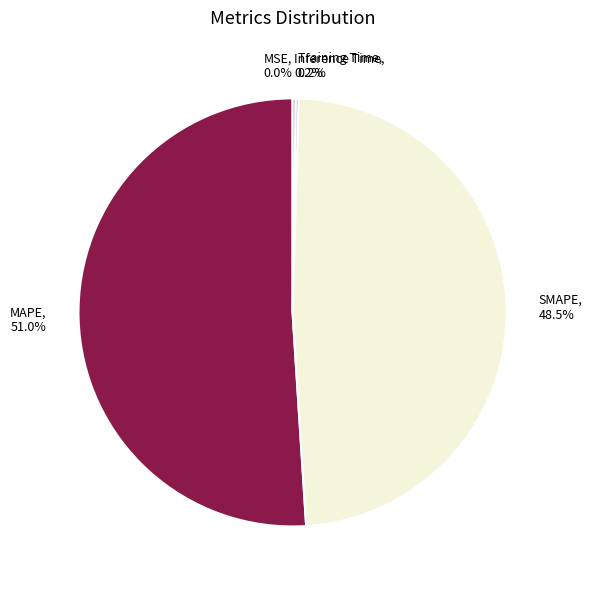

Which category accounts for the majority?

MAPE